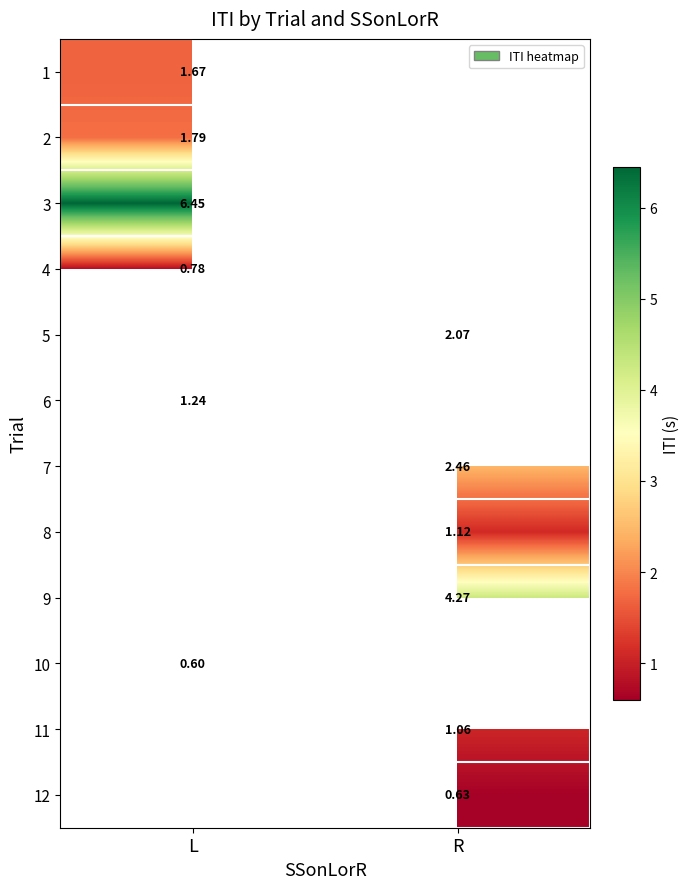

At which category does the chart reach its minimum across all series?

L